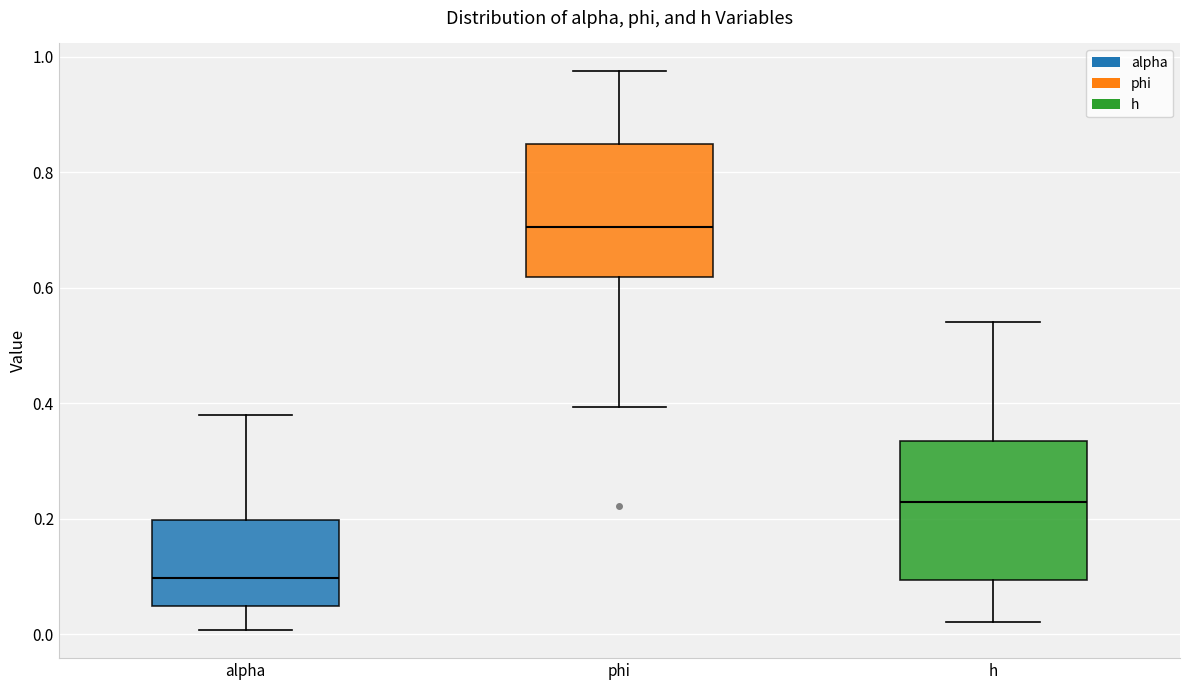

Reading left to right, read every box against the y-axis: the position of its median line, the range the box covers, and the ends of its whiskers. The values are not printed on the chart, so give them approximately, as read against the axis.

alpha: median 0.10, box 0.04 to 0.20, whiskers 0.00 to 0.38
phi: median 0.70, box 0.62 to 0.84, whiskers 0.40 to 0.98
h: median 0.22, box 0.10 to 0.34, whiskers 0.02 to 0.54